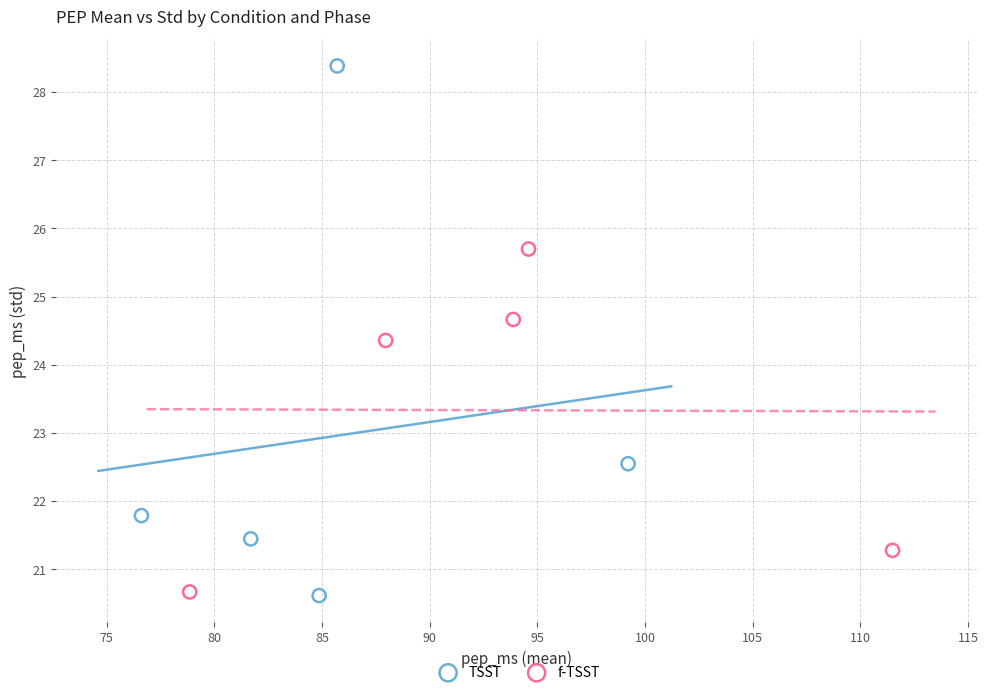

Which series contains the highest Y value?

TSST